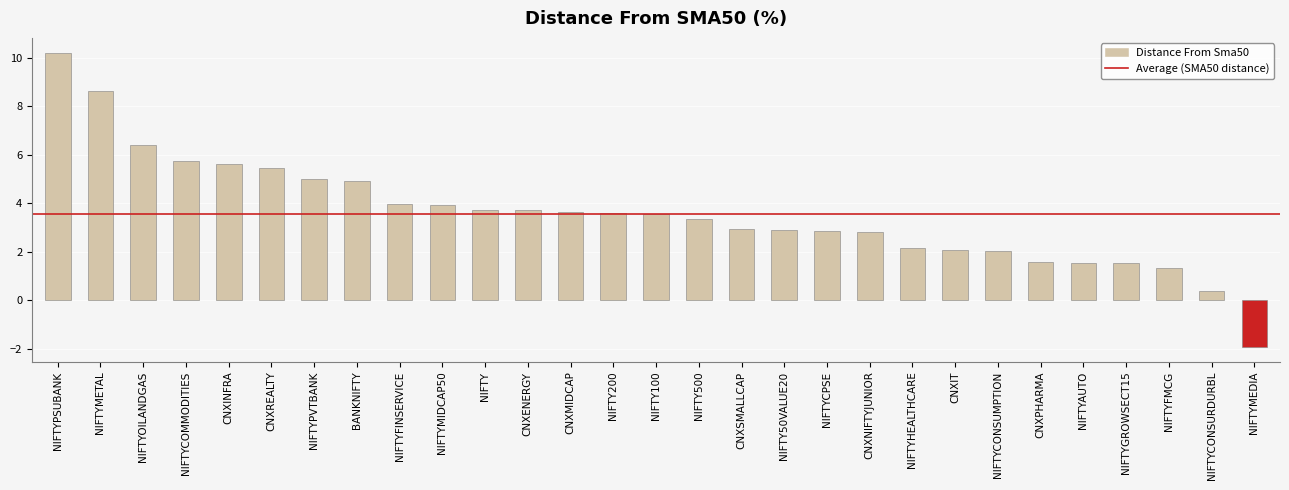

What is the label of the 13th bar from the right?

CNXSMALLCAP